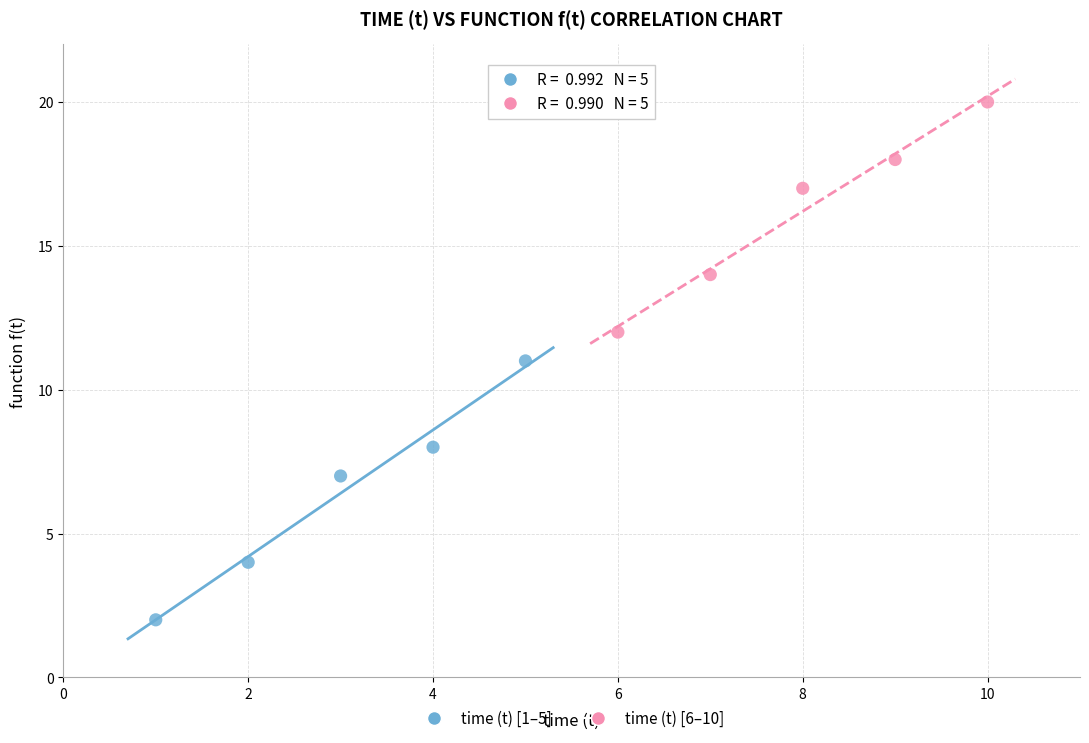

Which series reaches the minimum Y coordinate?

time (t) [1–5]